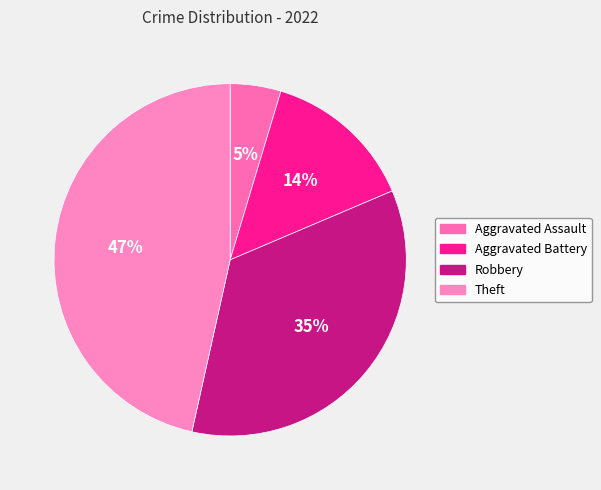

To the nearest percent, what percentage of the pie is Aggravated Battery?

14%